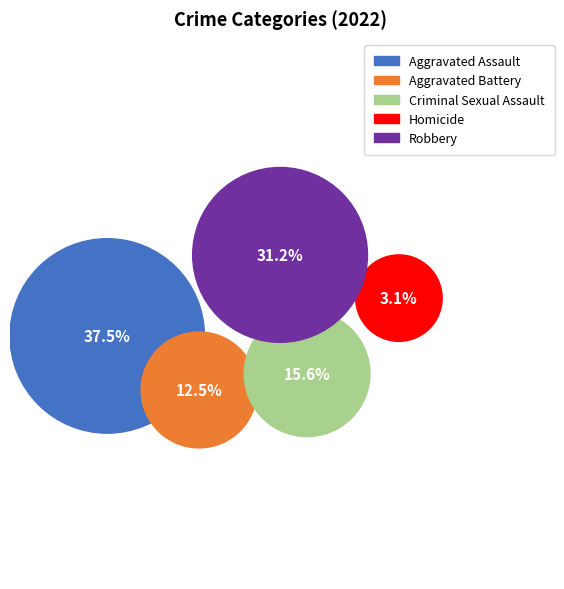

What percentage do Aggravated Assault and Criminal Sexual Assault together represent?

53.1%